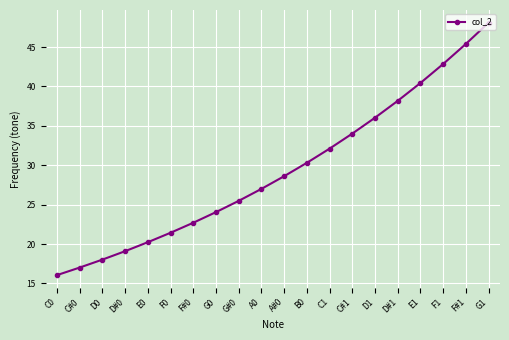

What is the difference between the maximum and second lowest values?

31.1